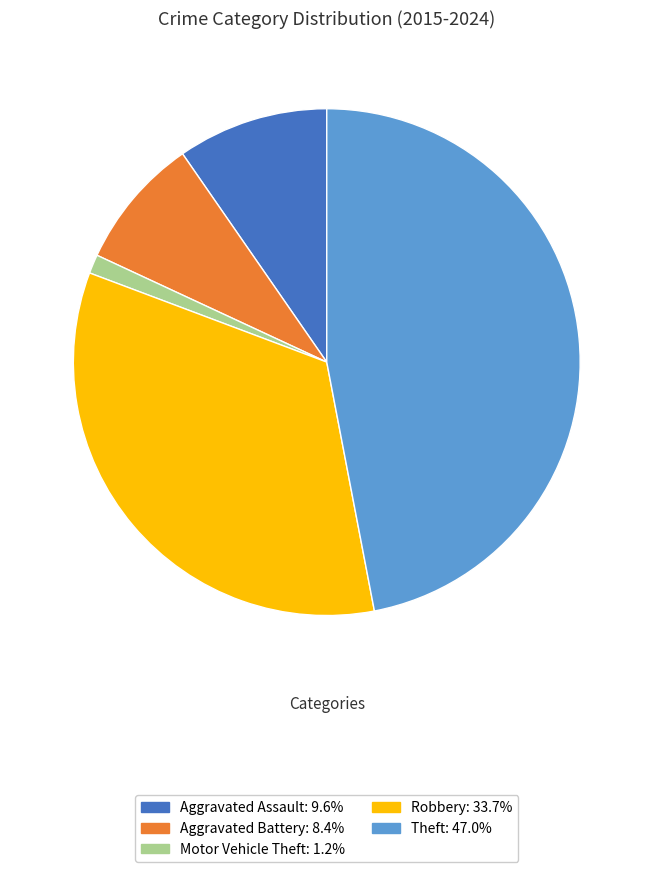

Do Theft and Aggravated Assault together represent more than half of the pie?

Yes